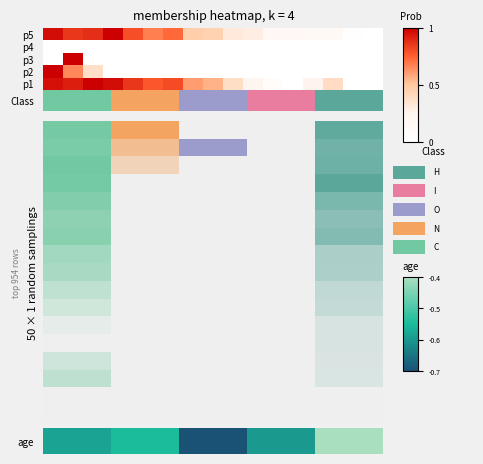

The chart shows a value of -0.2 at 0. True or false?

False